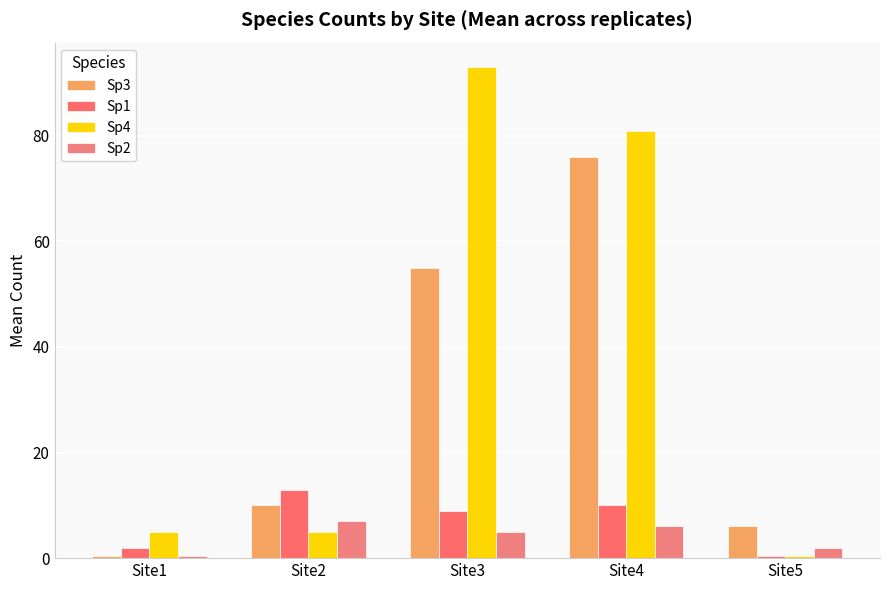

Count the number of data series in this chart.

4